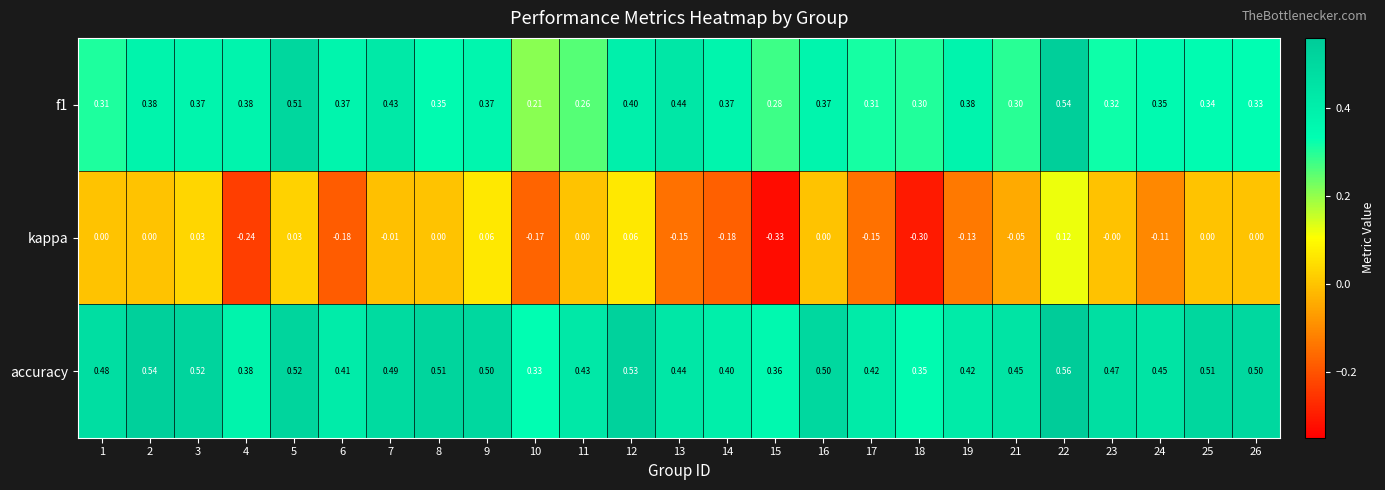

Which series has the widest spread of values?

kappa